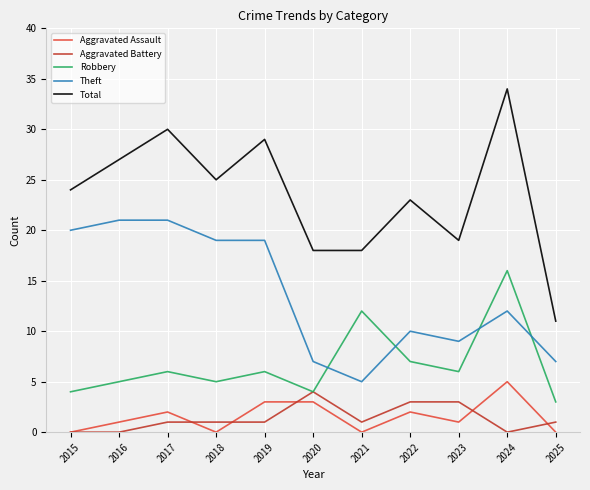

Where is Total nearest to the value 22?

2022